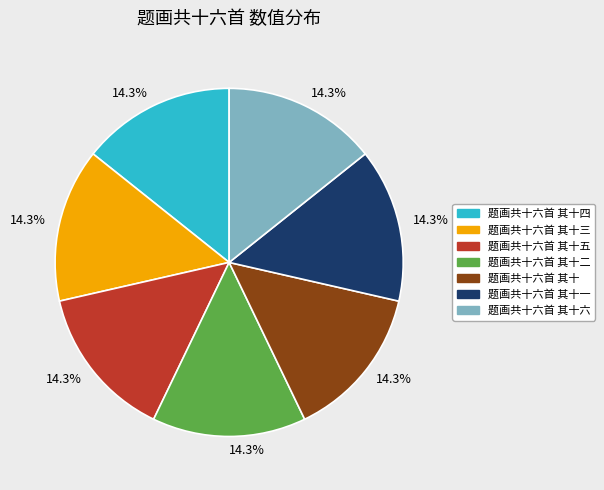

Is the sum of 题画共十六首 其十四 and 题画共十六首 其十二 greater than half?

No